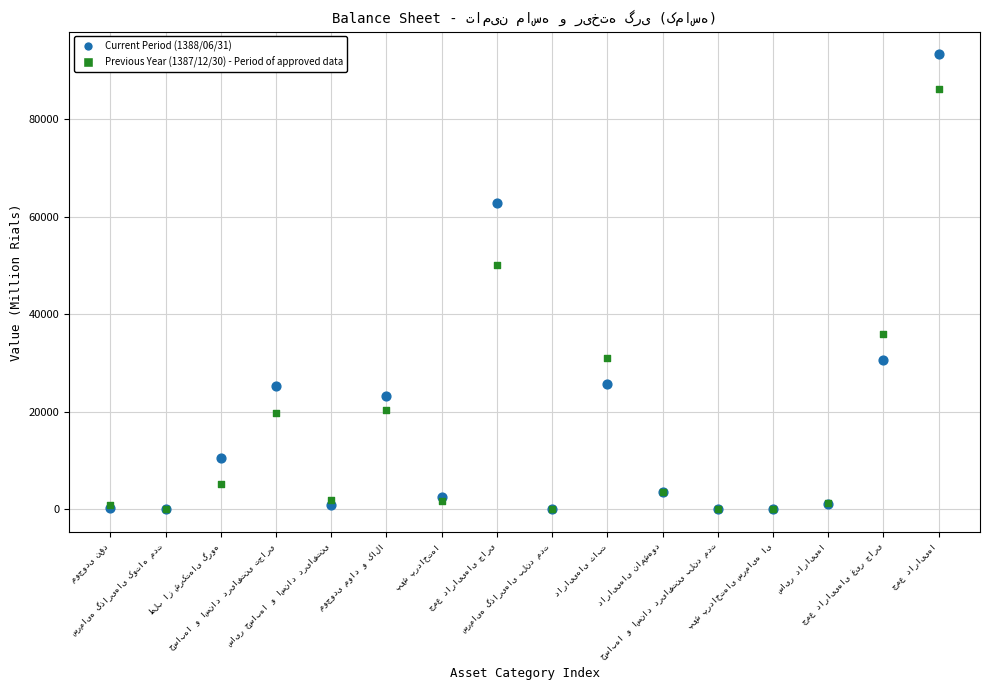

Across all series, what Y value is closest to 46649?

50111